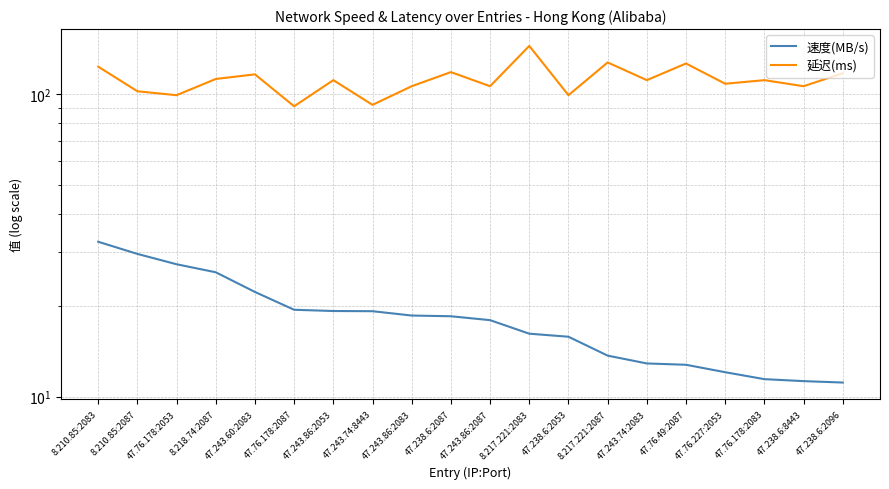

What is the label of the 8th point from the left?

47.243.74:8443